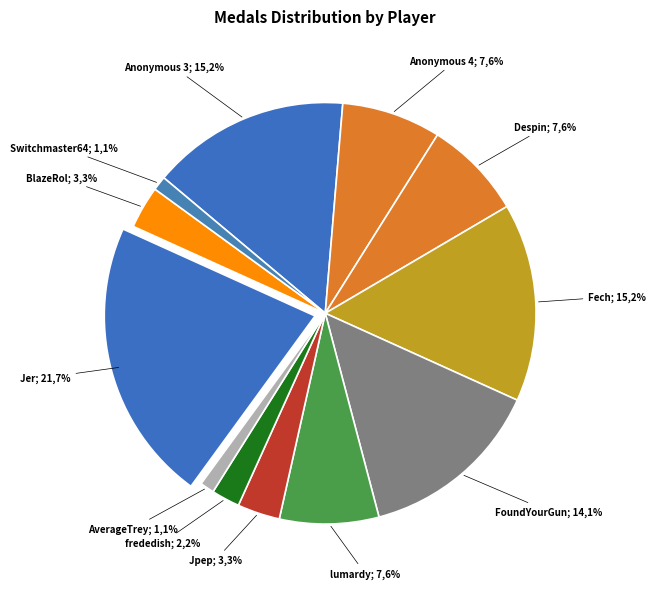

Is Despin the majority of the pie?

No